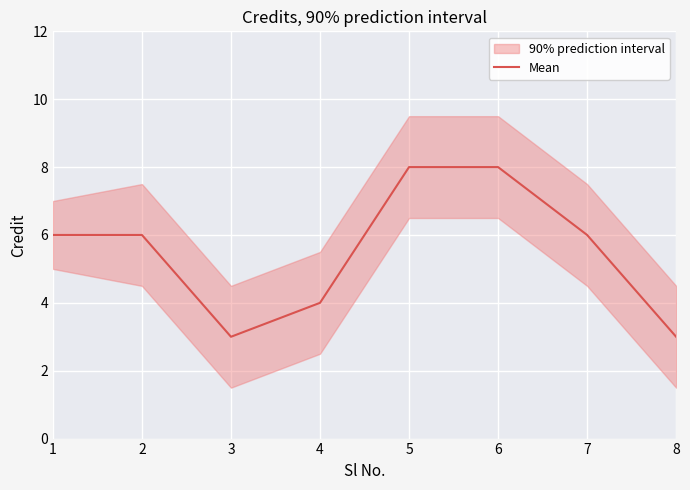

What is the sum of the values at 5 and 3?

11